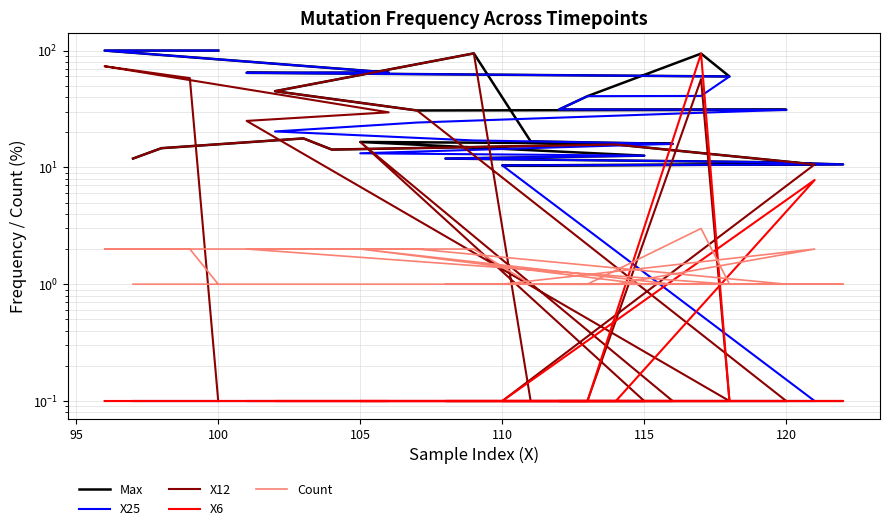

How many times do X25 and Count cross each other?

1